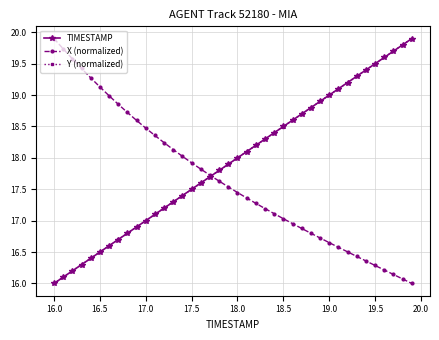

How many data points in X (normalized) are less than 17?

14